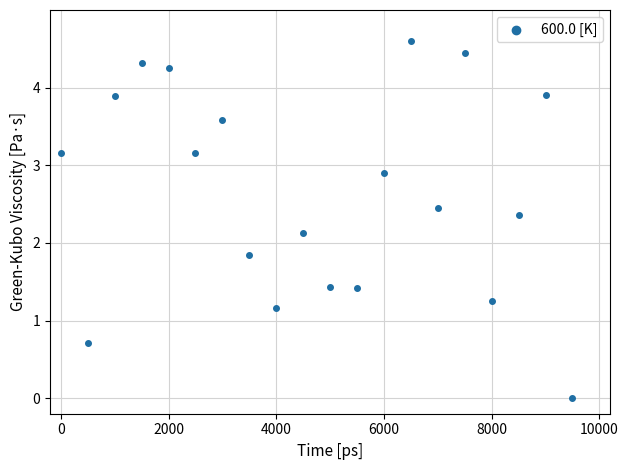

What is the range of X values (max minus min)?

9500.0